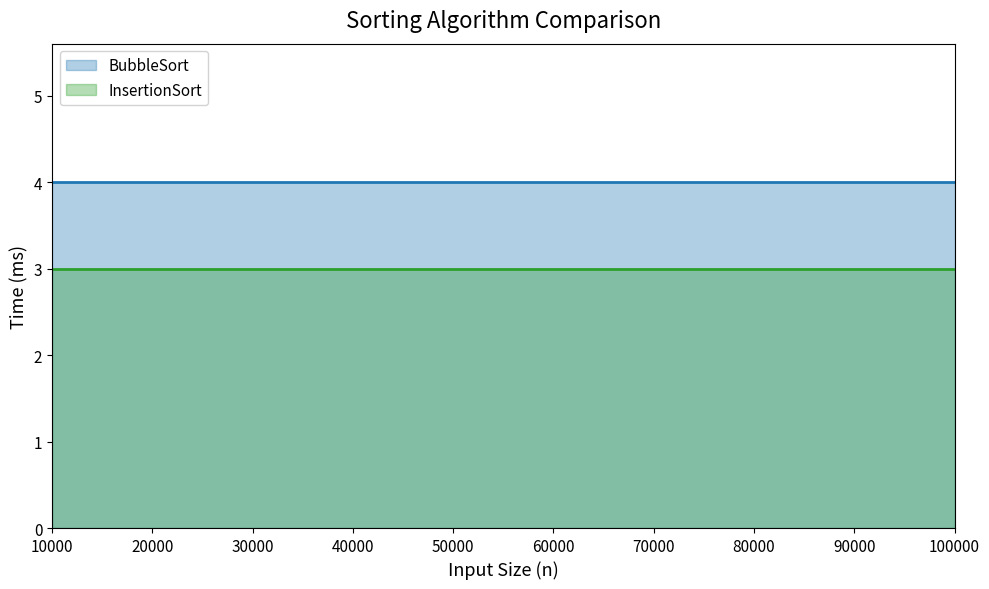

True or false: BubbleSort (line) and InsertionSort (line) intersect in this chart.

False